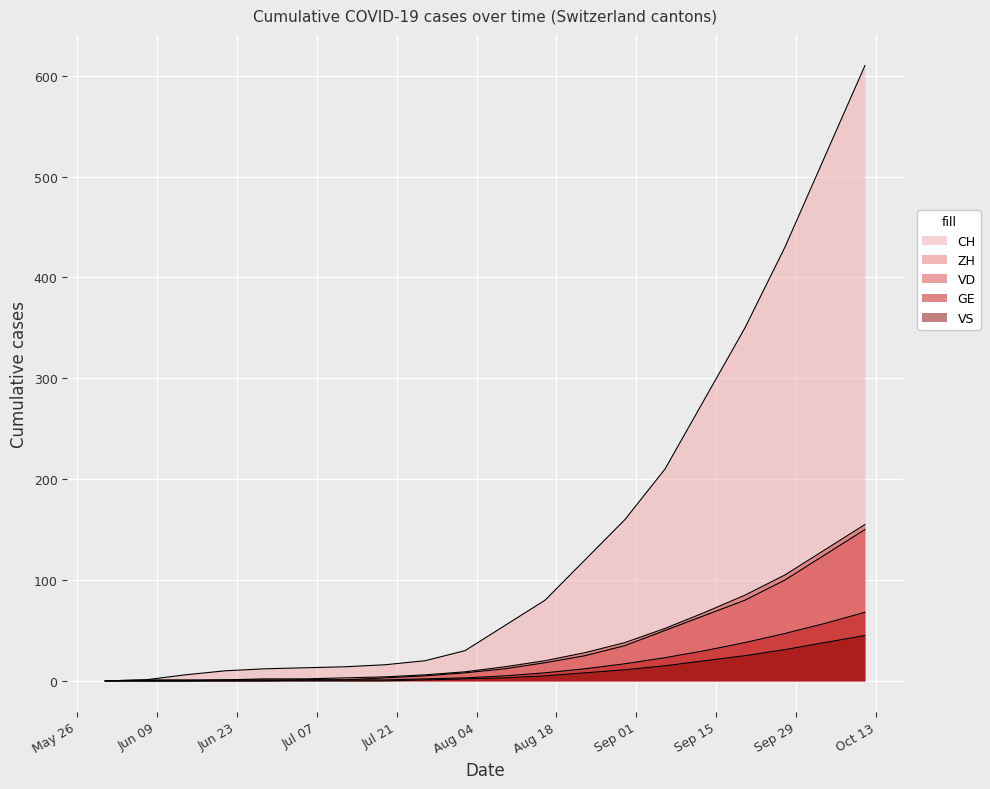

Between 2020-08-16 and 2020-08-30, which series saw the biggest shift?

CH